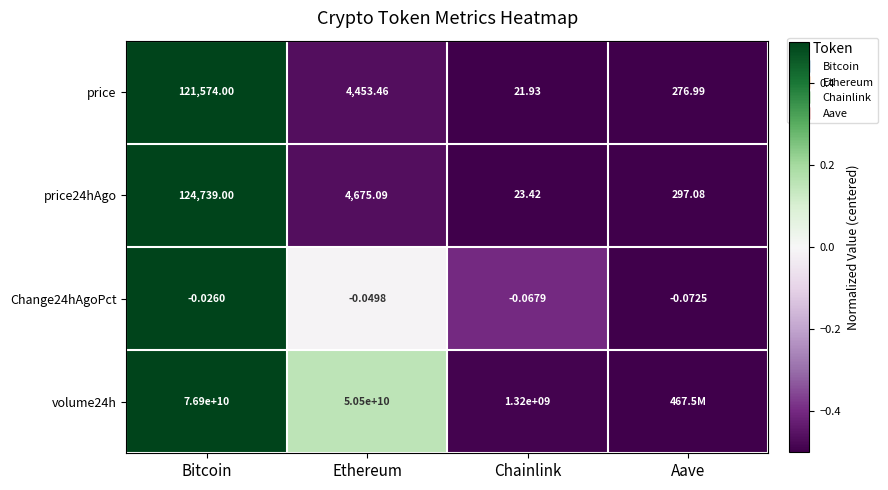

What is the lowest value of the volume24h series?

-0.5